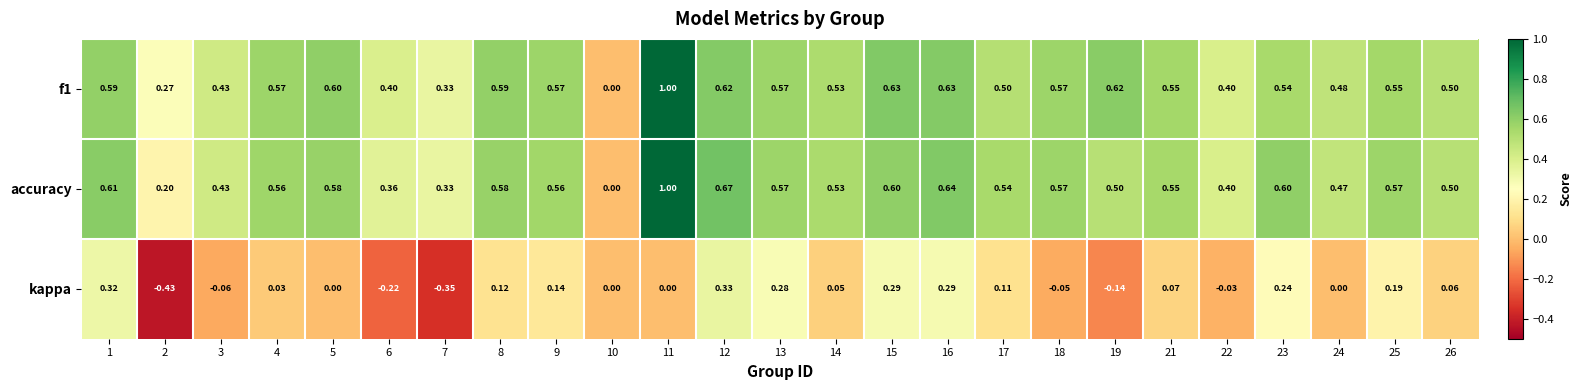

How many series are shown in this chart?

3